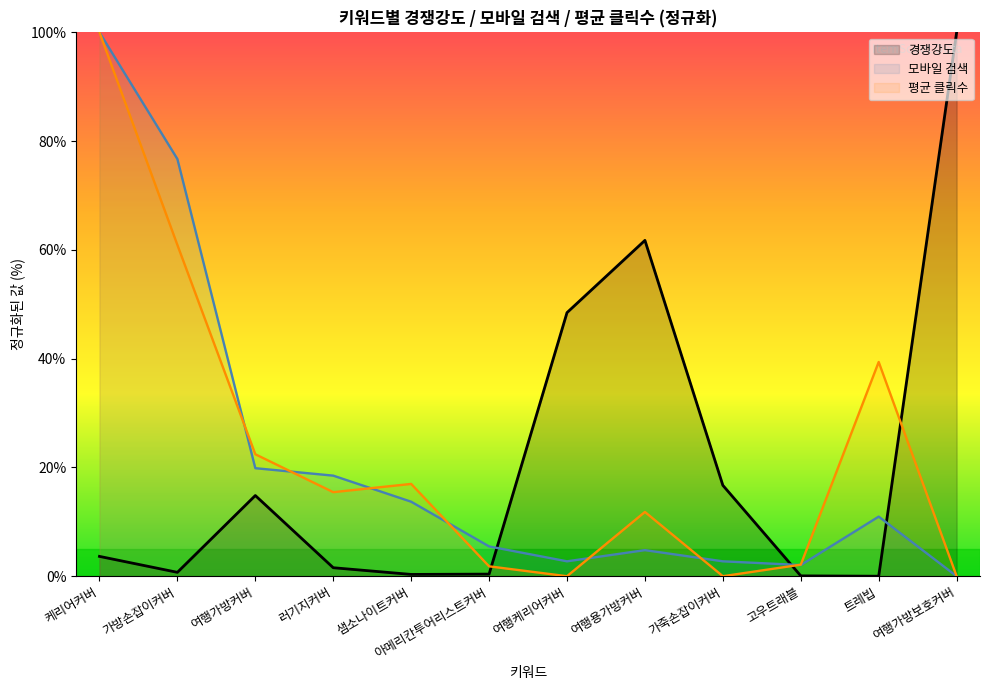

What are all the series names shown in the legend?

경쟁강도, 모바일 검색, 평균 클릭수